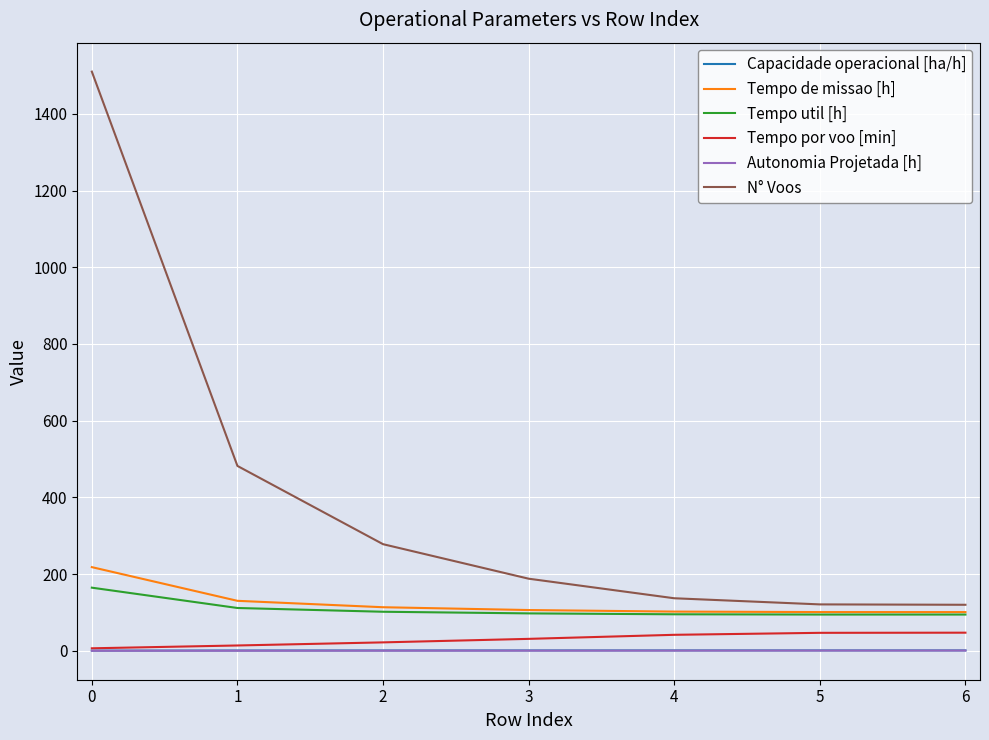

Which series changed the most between 1 and 3?

N° Voos